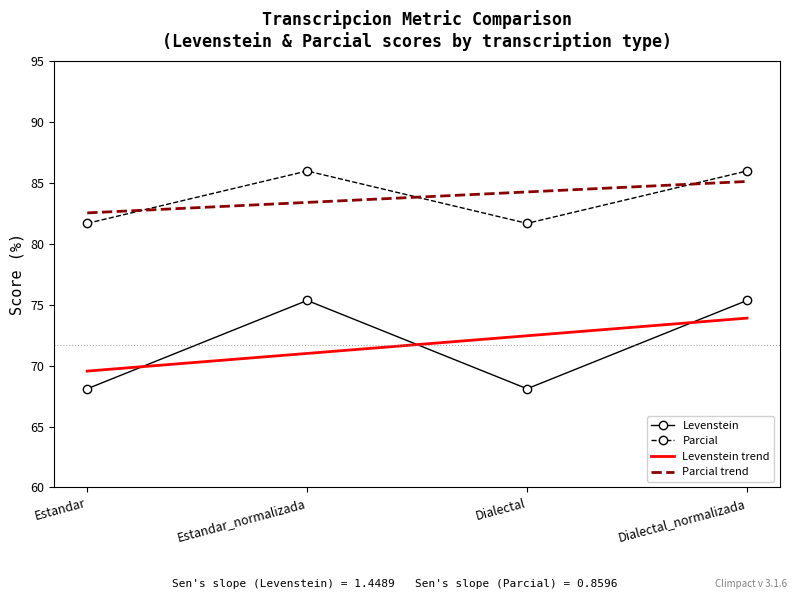

What position from the right is Dialectal?

2